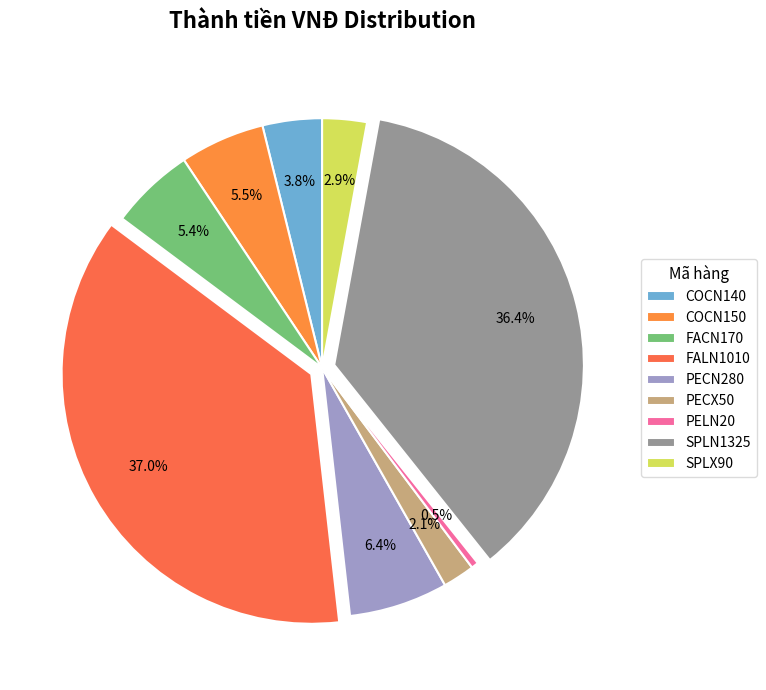

Count the number of slices in the pie.

9